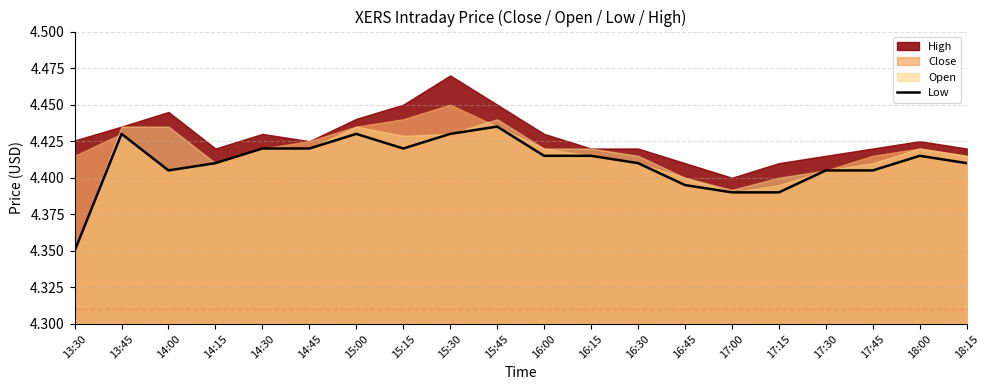

What is the smallest value displayed?

4.3